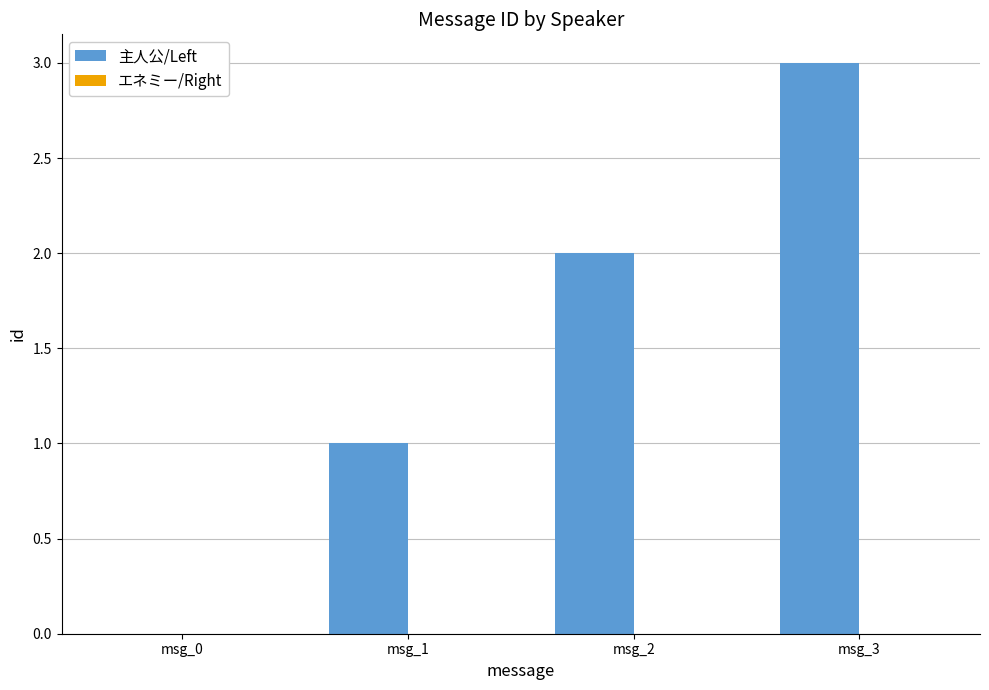

What is the change in value from msg_0 to msg_3?

+3